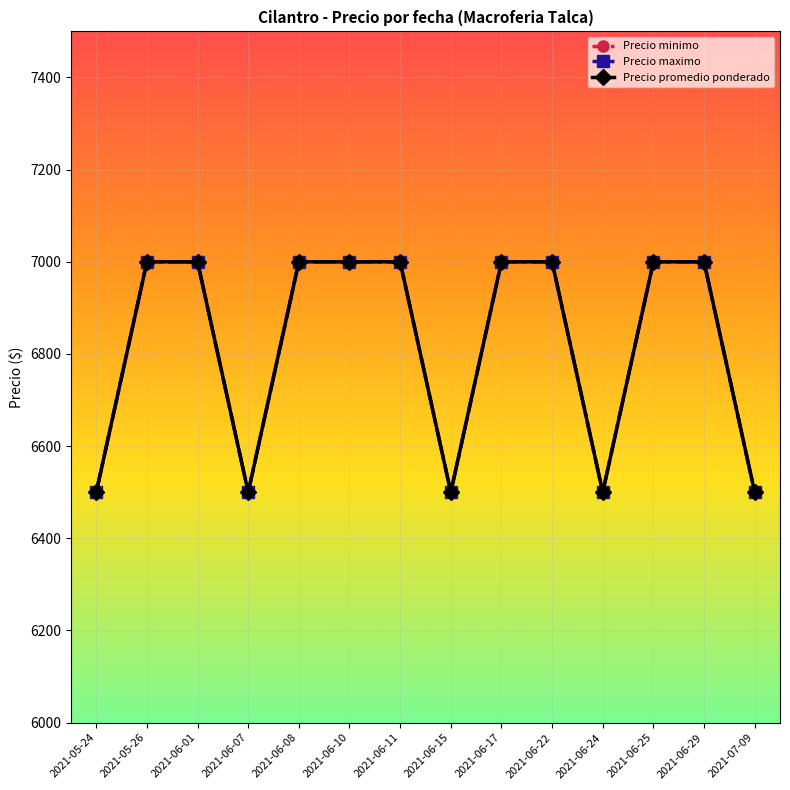

Does the chart have visible grid lines?

Yes